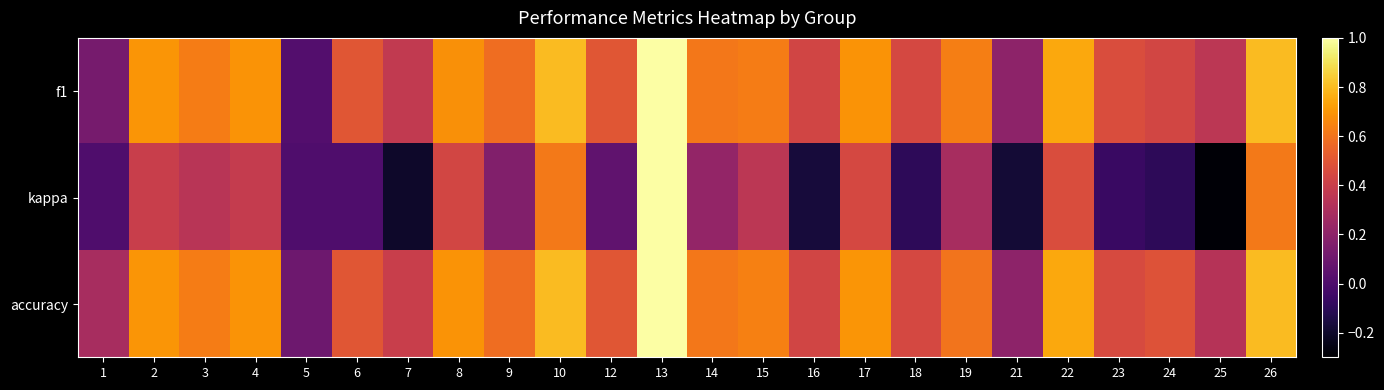

Which series has the largest range (max minus min)?

kappa